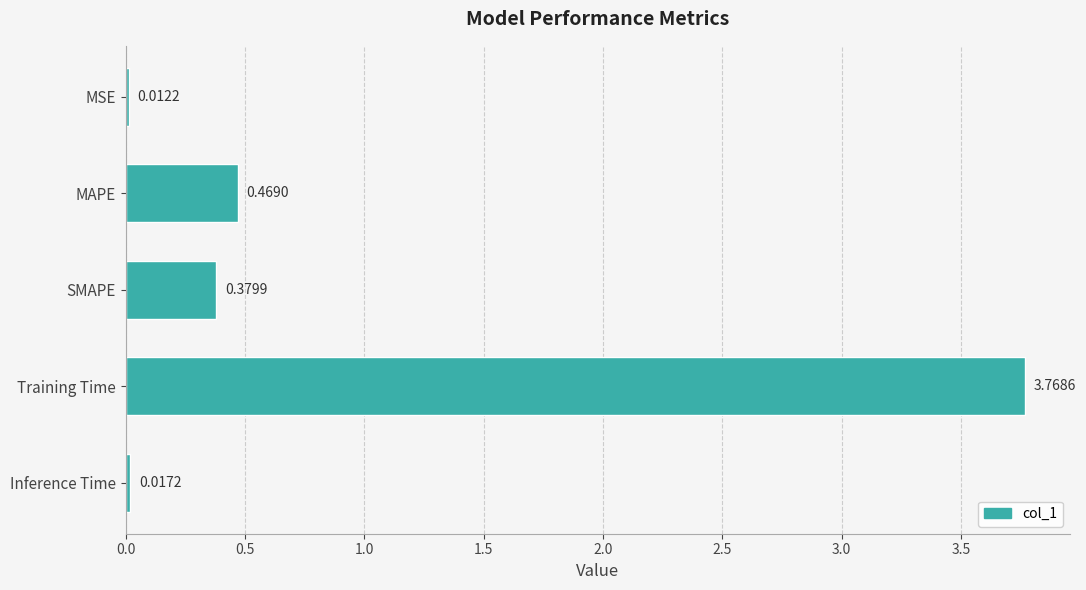

At which label is the value closest to 1?

MAPE